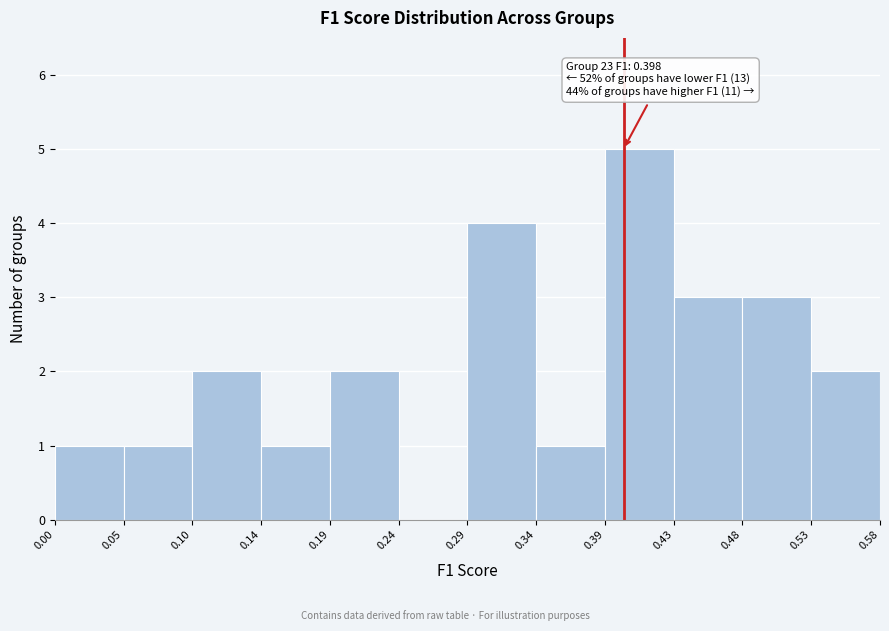

Over which range of the x-axis is the bar tallest?

0.39 to 0.43